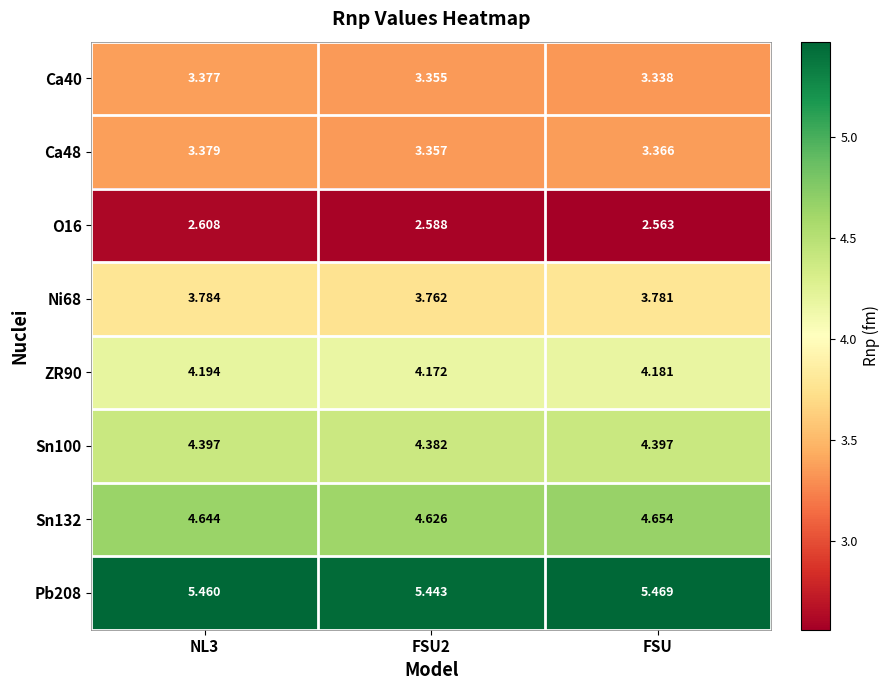

At which category does the chart reach its minimum across all series?

FSU